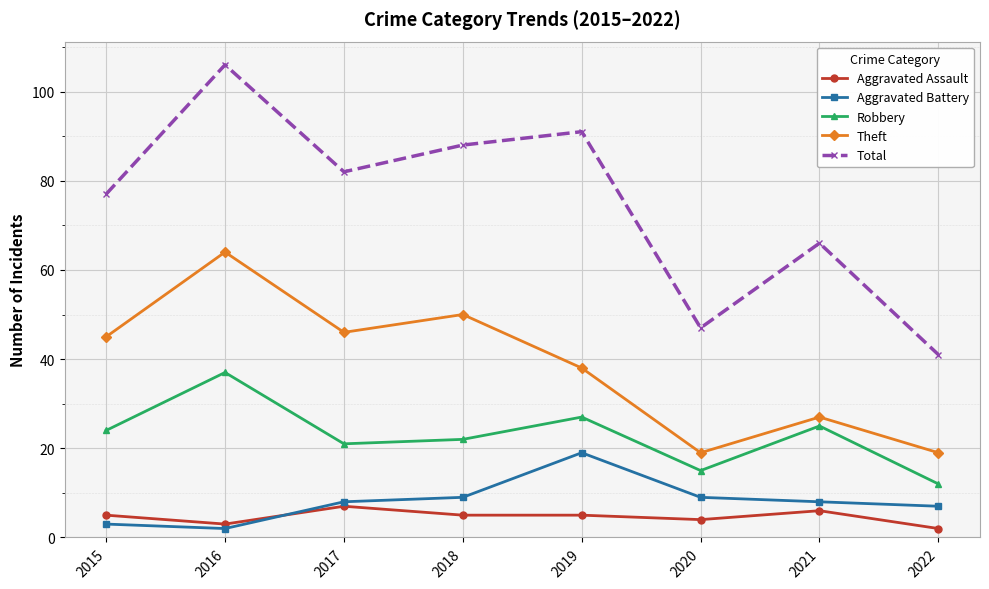

Count the number of categories in the chart.

8